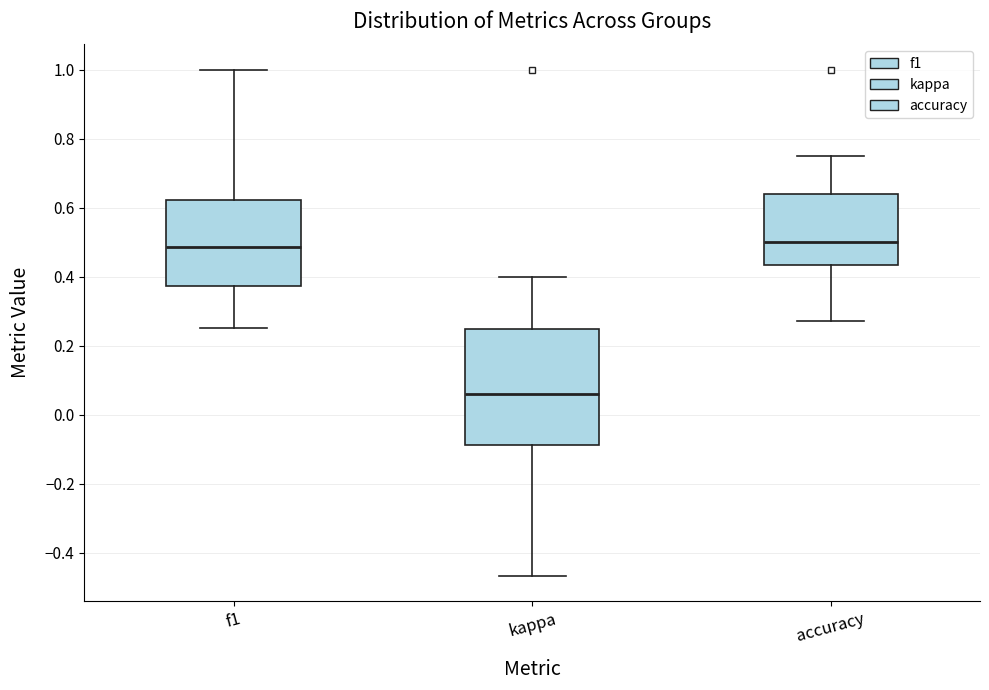

Where does the upper whisker of the box for kappa end on the y-axis? The values are not printed on the chart, so give them approximately, as read against the axis.

0.40